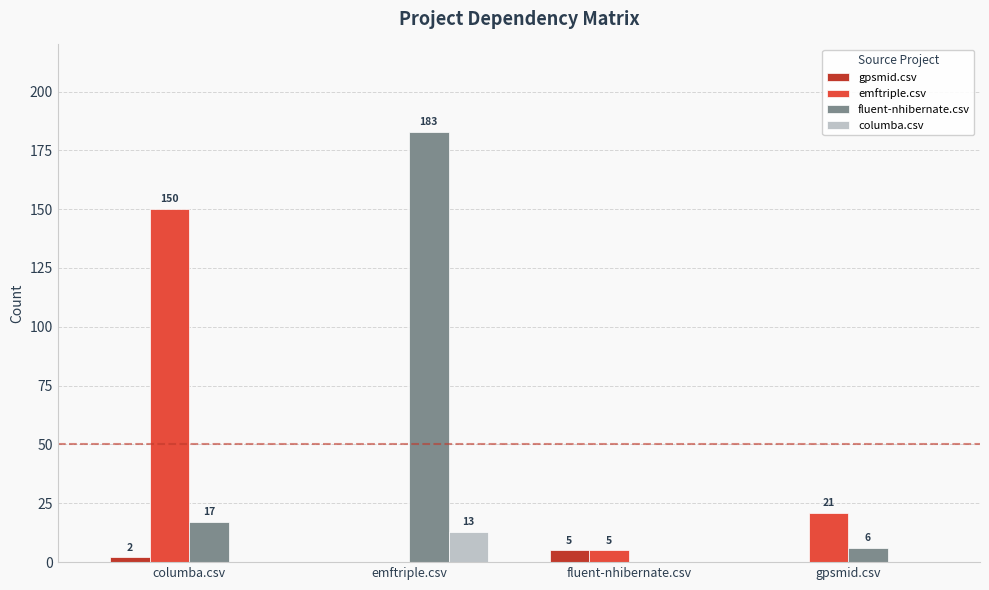

Which series has the largest total across all categories?

fluent-nhibernate.csv